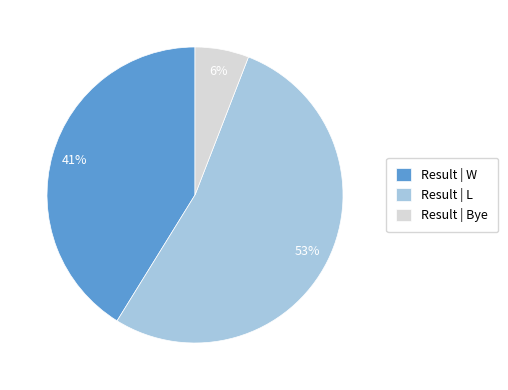

Is the sum of Result | W and Result | Bye greater than half?

No